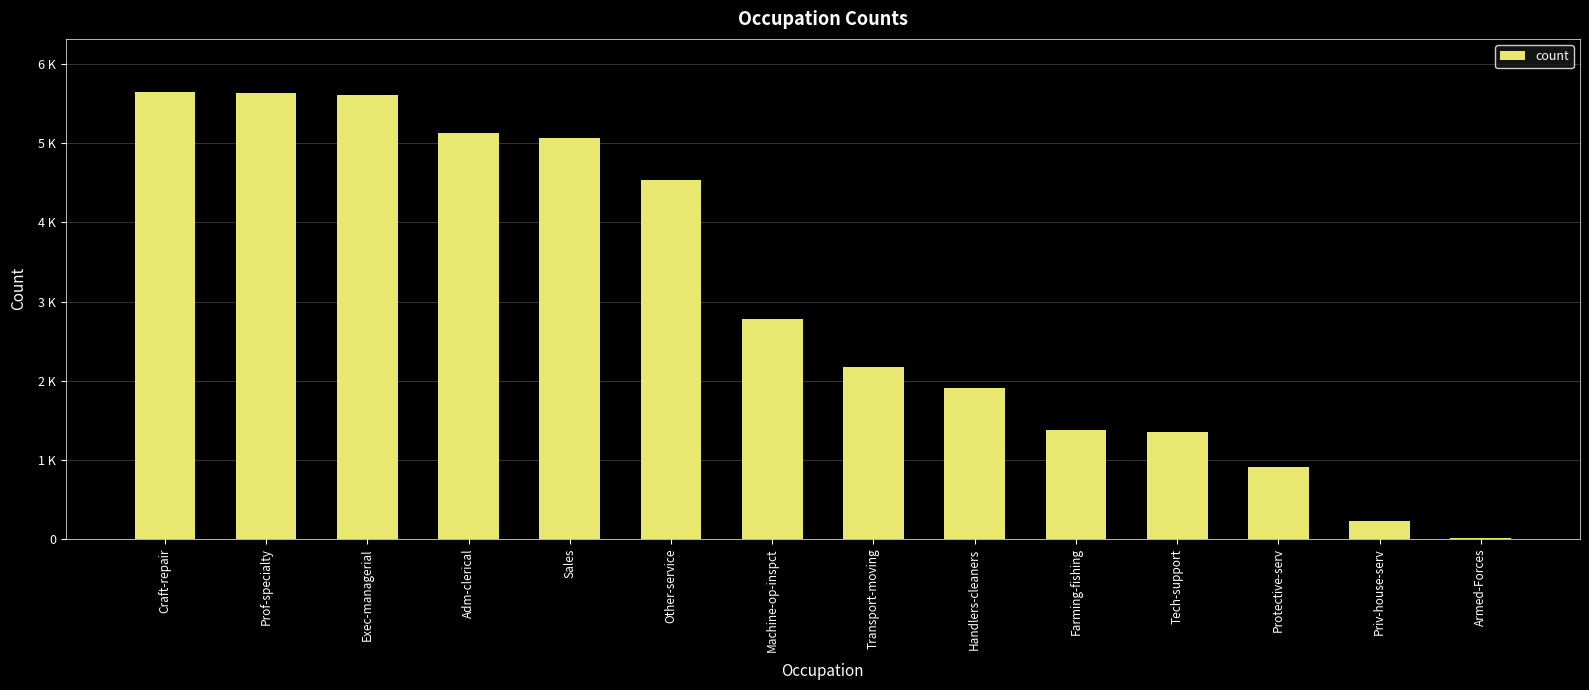

Reading right to left, transcribe all the data shown in this chart.

14	229	902	1344	1376	1904	2169	2782	4534	5072	5132	5611	5636	5645